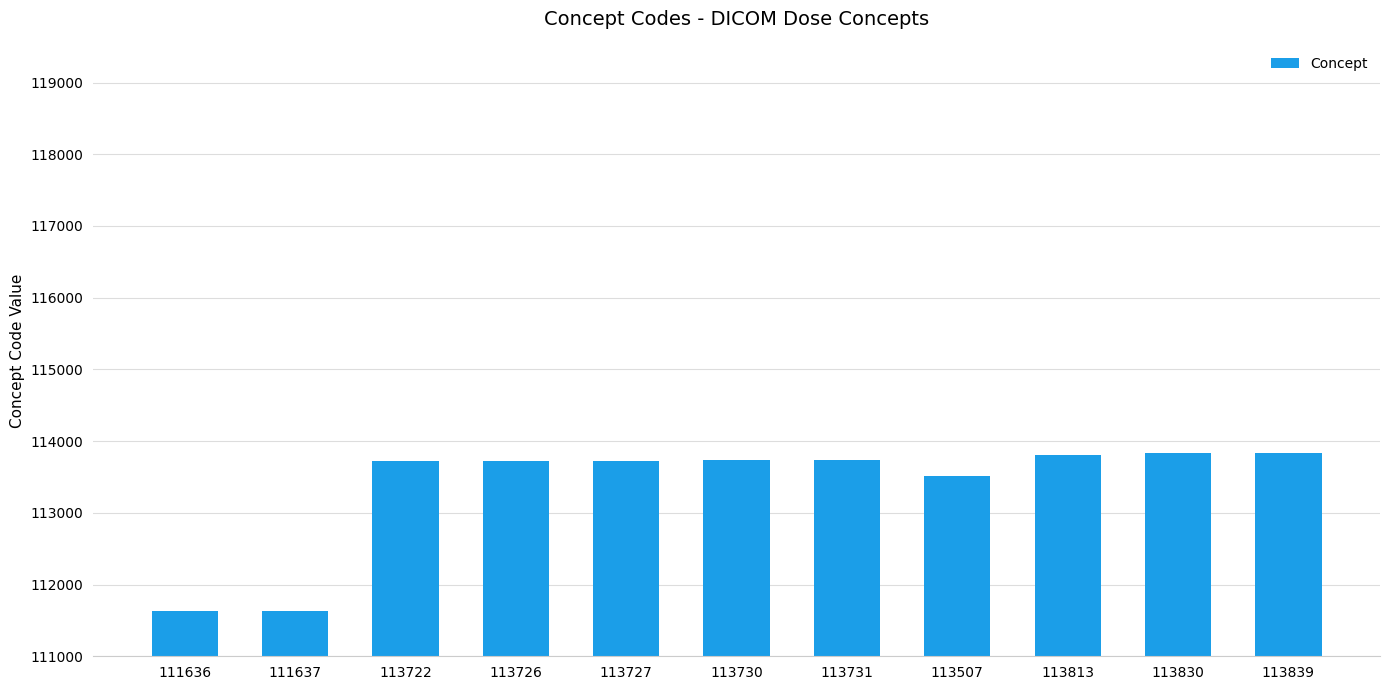

True or false: the data shows 113507 at 113507.

True